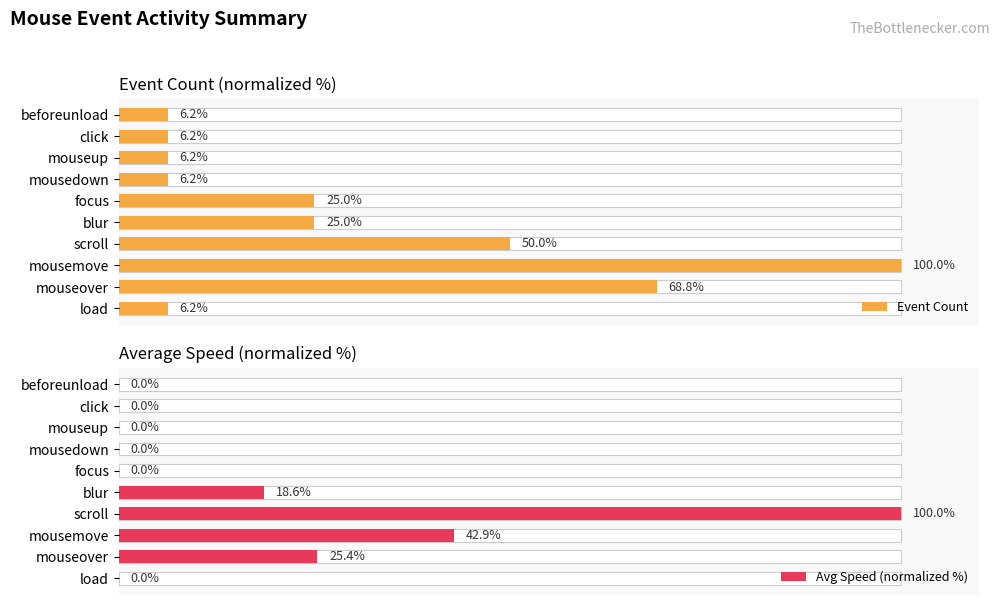

What is the average value of the Avg Speed (normalized %) series?

18.7